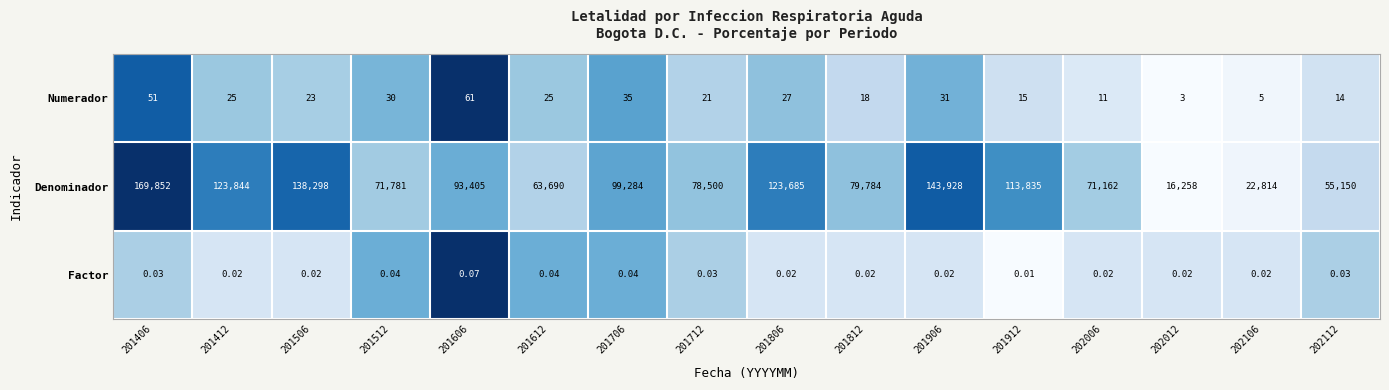

What is the difference between the highest and lowest values at 202012?

16258.0